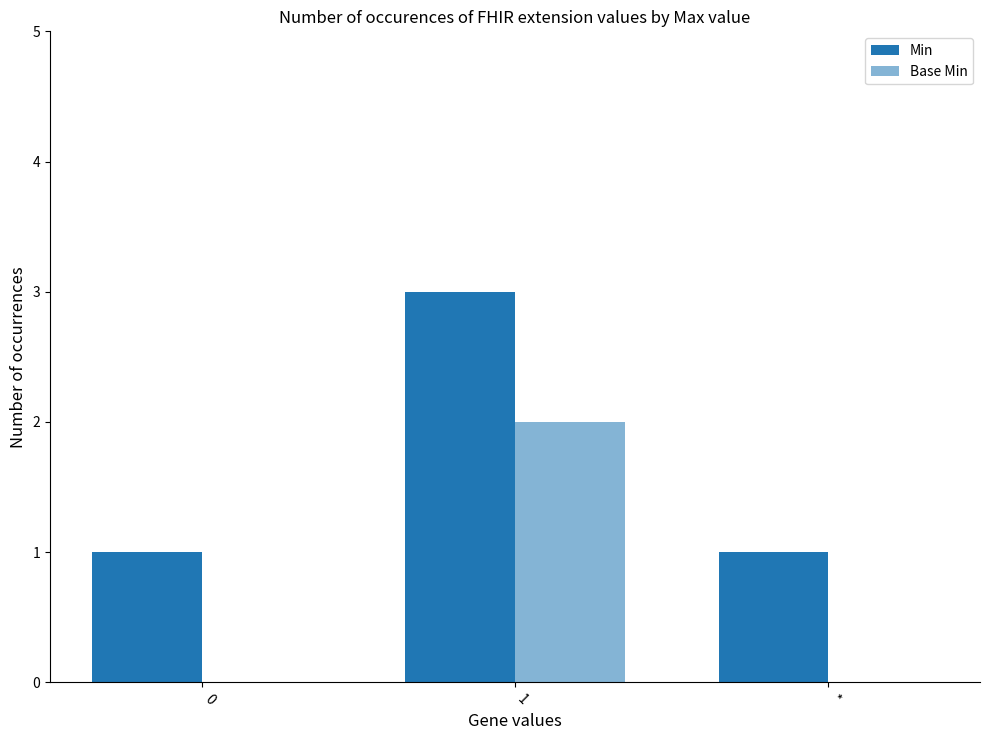

Are the bars horizontal?

No